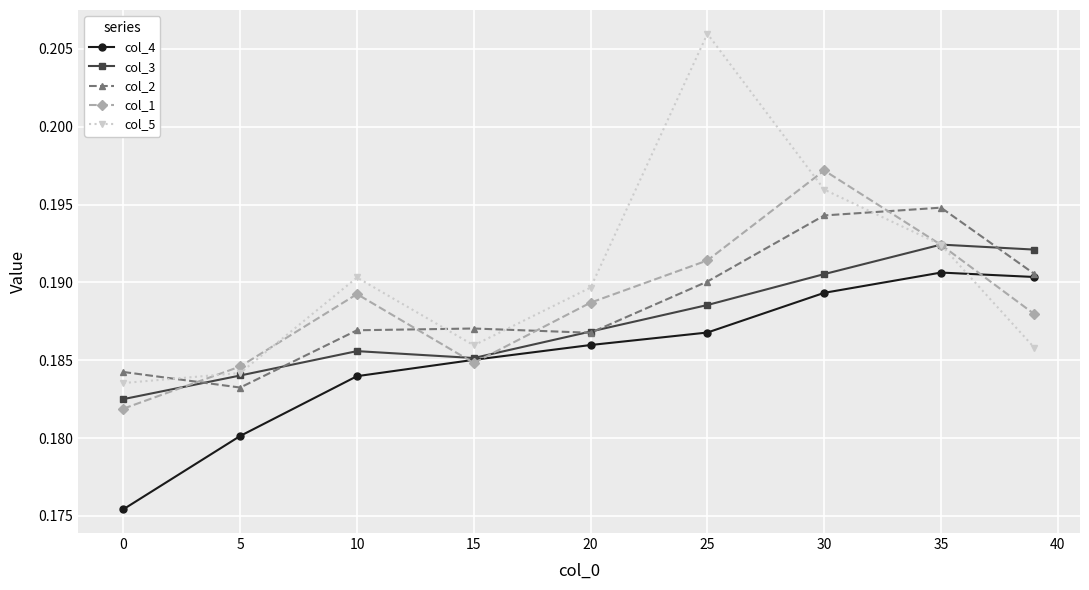

What are all the series names shown in the legend?

col_4, col_3, col_2, col_1, col_5